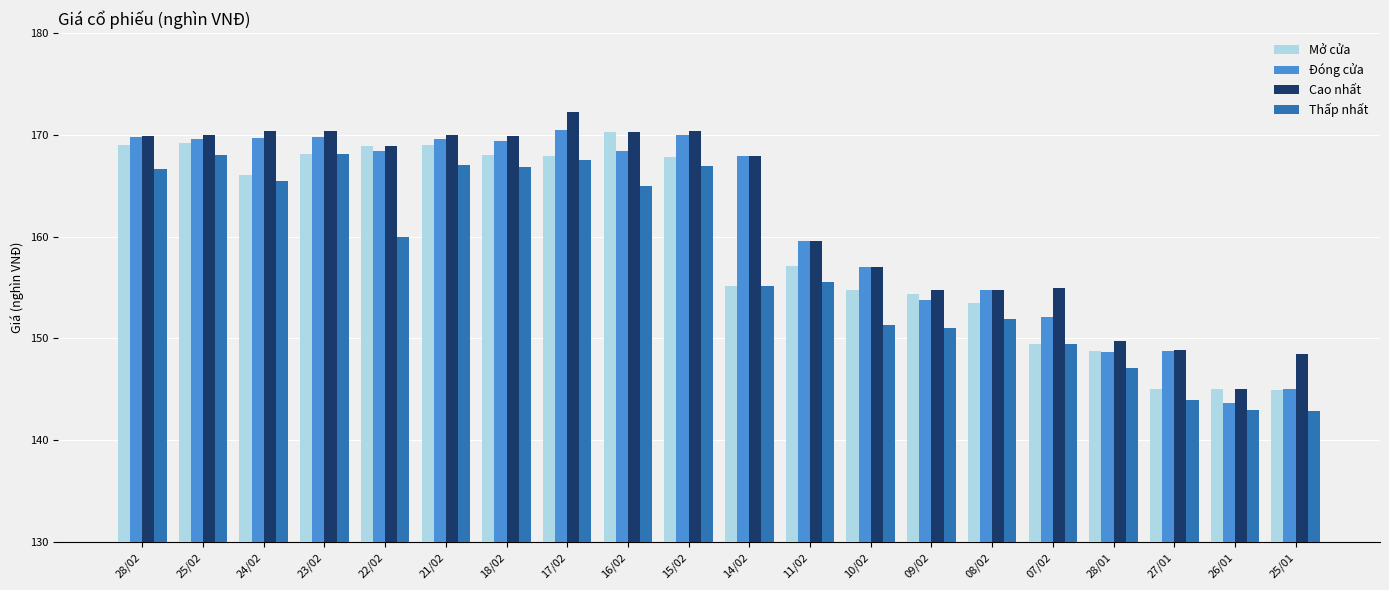

What is the label of the 4th bar from the right?

28/01